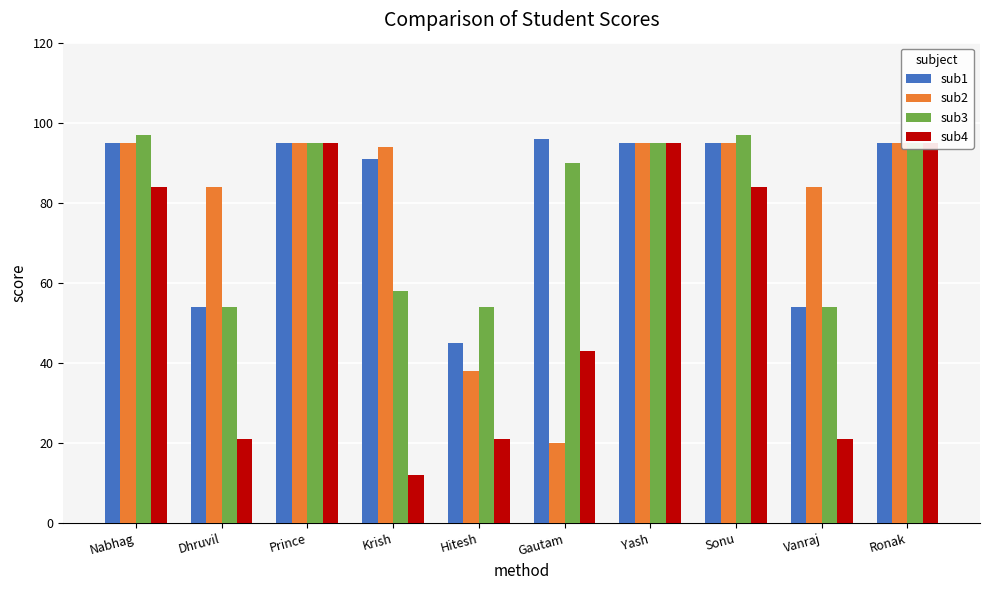

Which series has the widest spread of values?

sub4